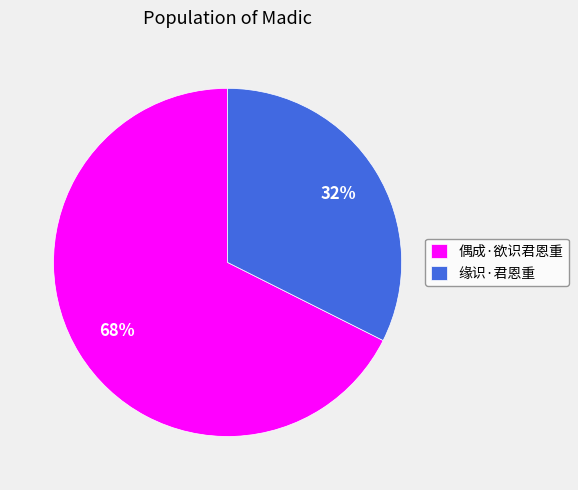

Between 偶成·欲识君恩重 and 缘识·君恩重, which is larger?

偶成·欲识君恩重